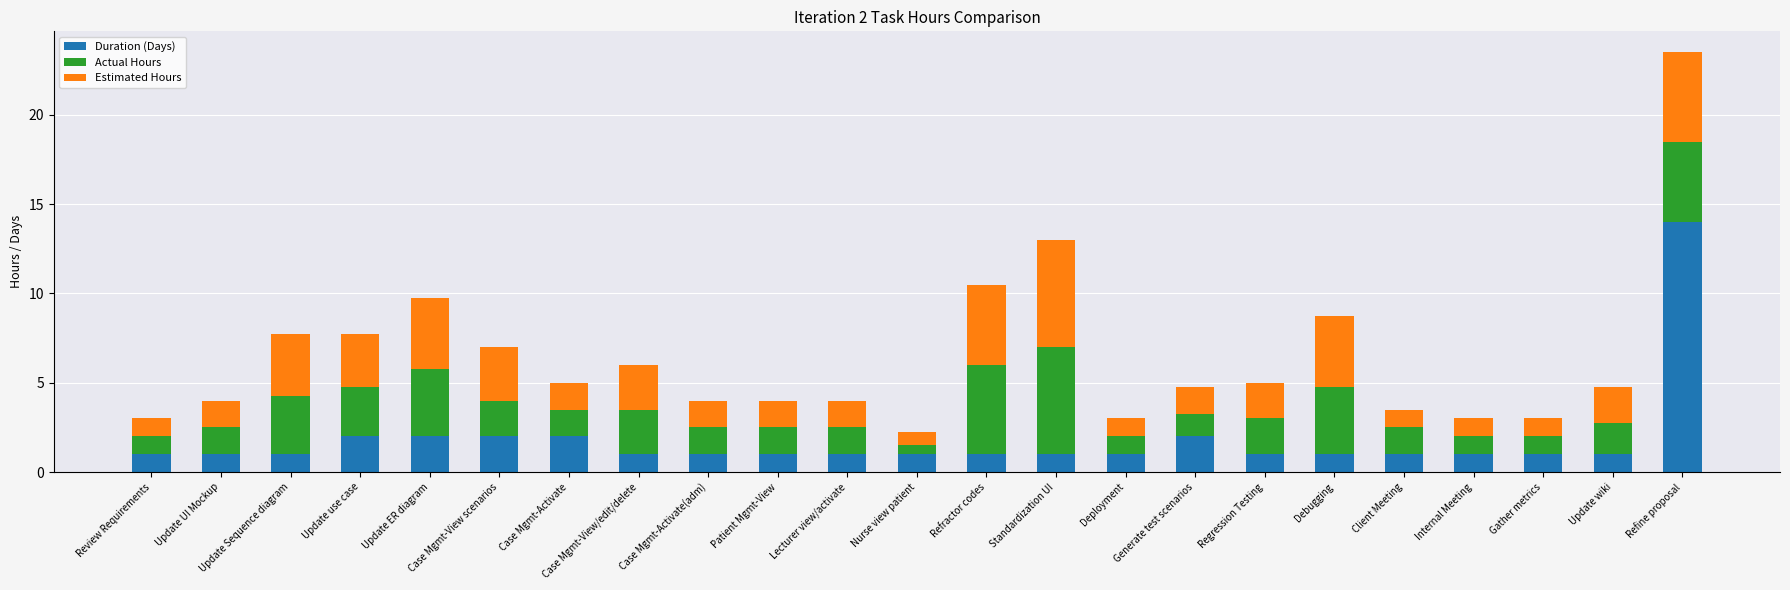

What is the total value across all series at Update wiki?

4.8